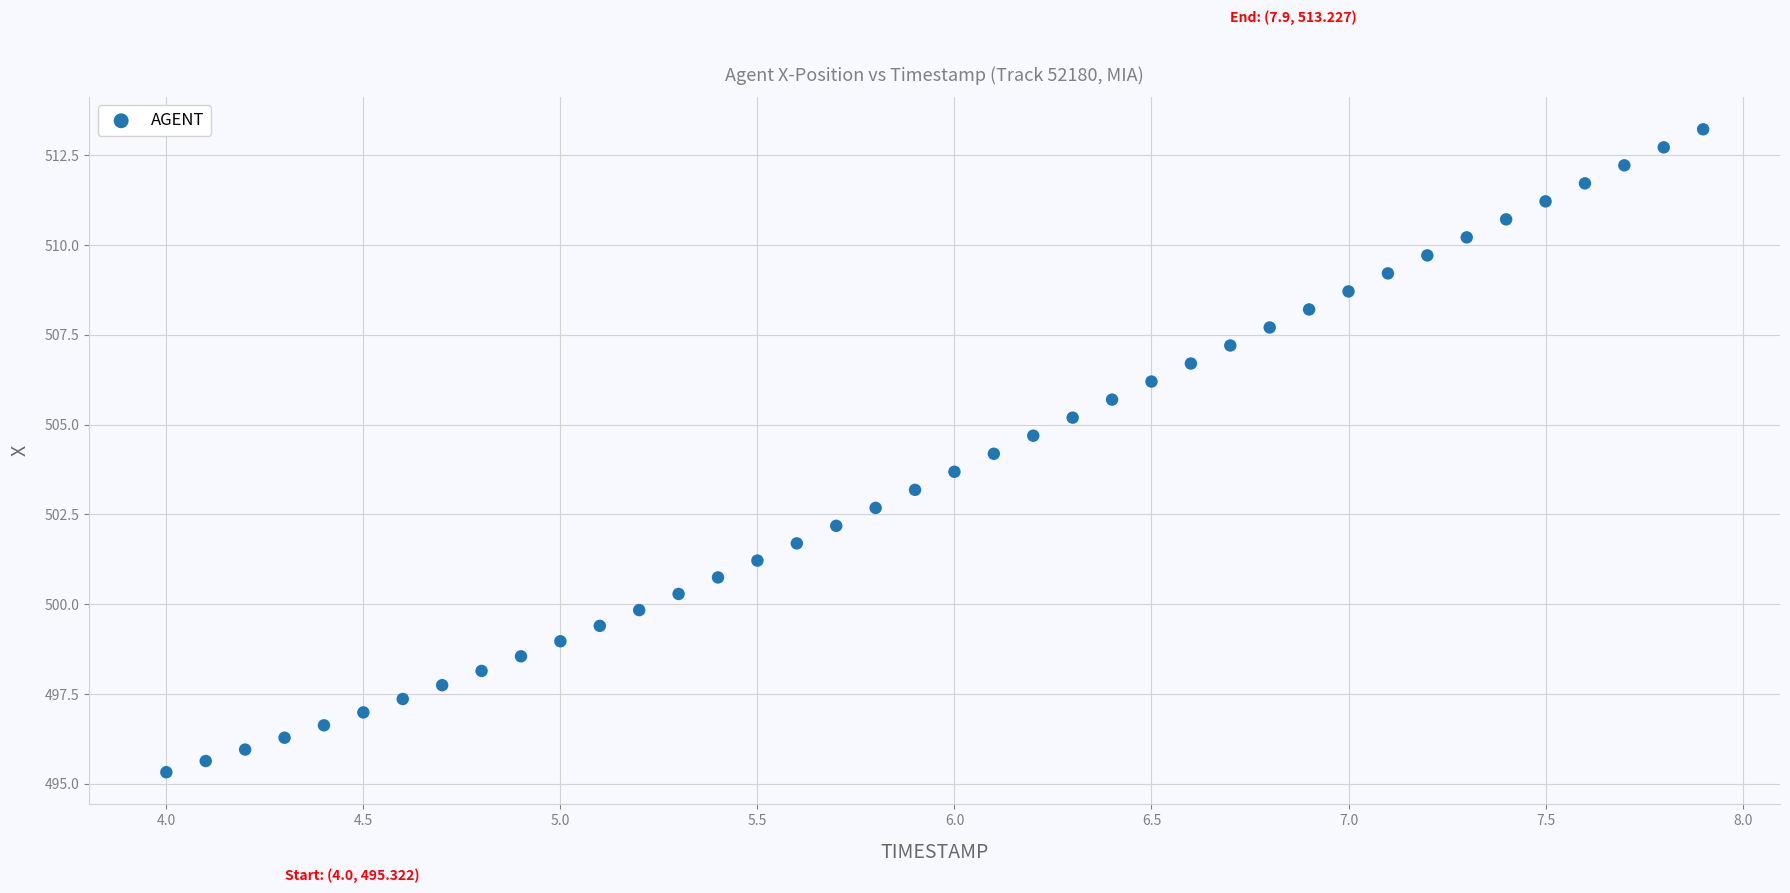

What is the range of X values (max minus min)?

3.9